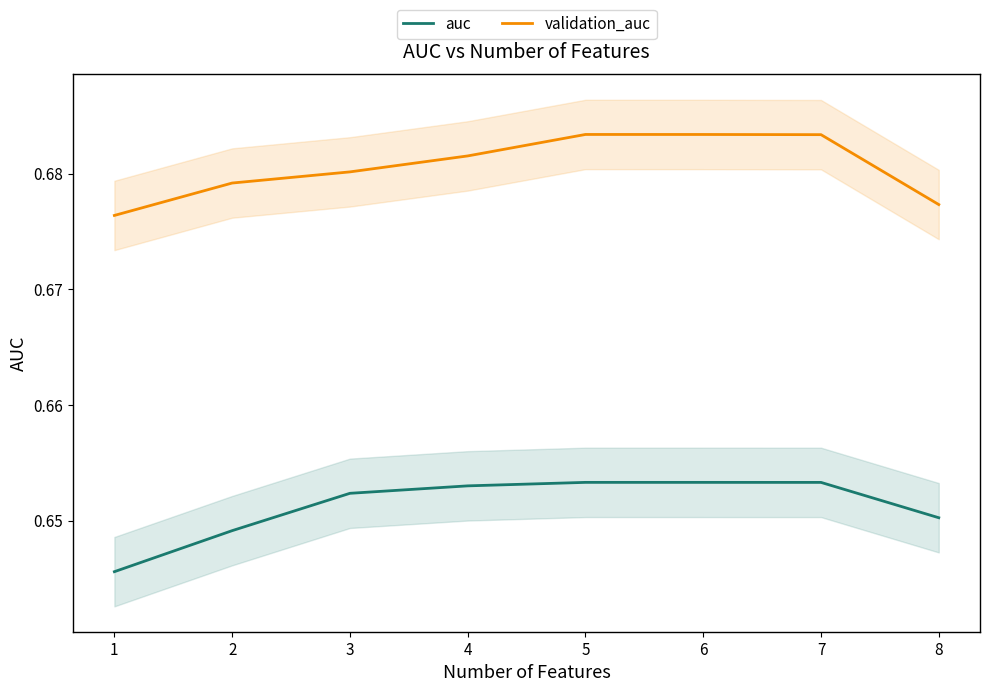

At which label does auc reach its minimum?

1